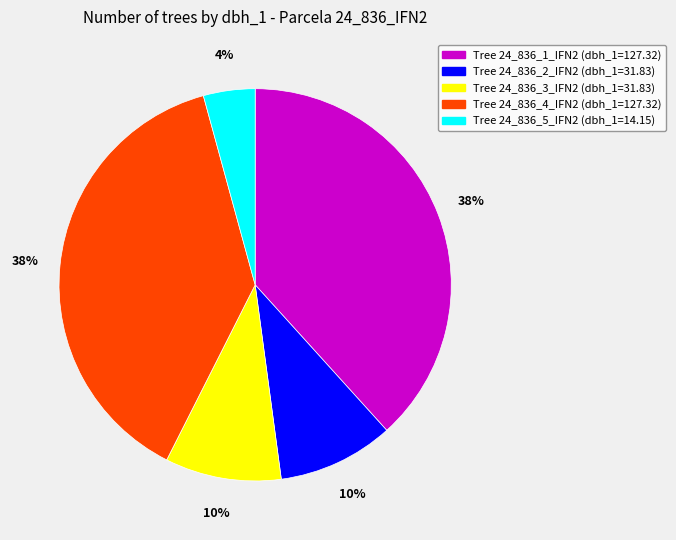

Does any single category account for the majority?

No